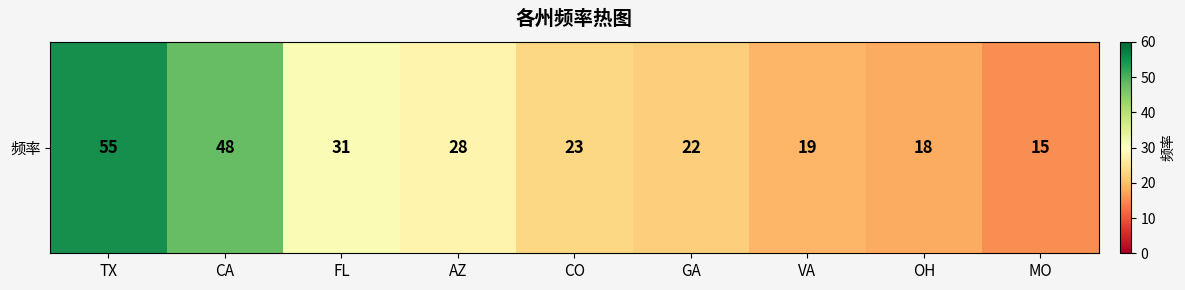

List the labels in order of value, smallest first.

MO, OH, VA, GA, CO, AZ, FL, CA, TX